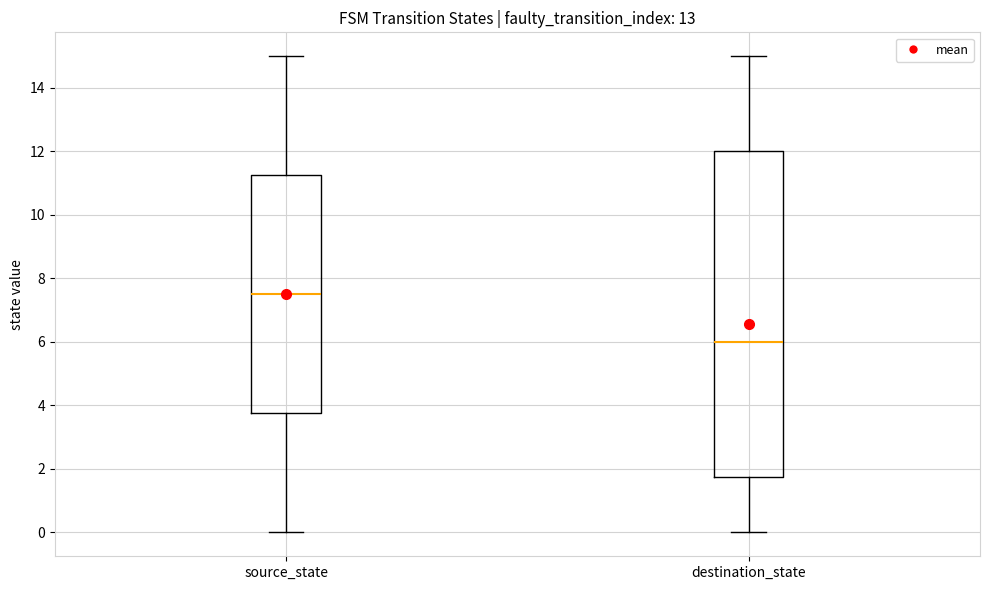

Reading left to right, transcribe this box plot: for each box, give where its median line is, the range the box spans, and where its two whiskers end, as read against the y-axis. The values are not printed on the chart, so give them approximately, as read against the axis.

source_state: median 7.6, box 3.8 to 11.2, whiskers 0.0 to 15.0
destination_state: median 6.0, box 1.8 to 12.0, whiskers 0.0 to 15.0